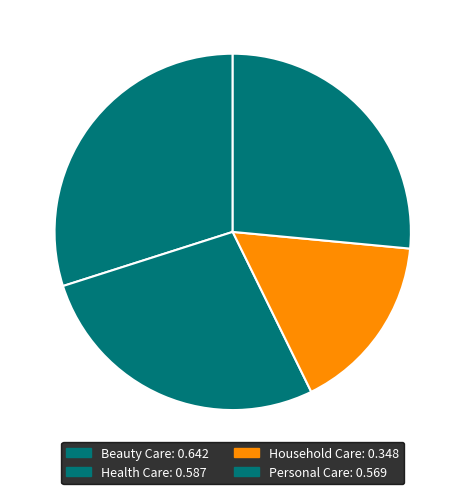

Is there any slice that represents more than half of the pie?

No